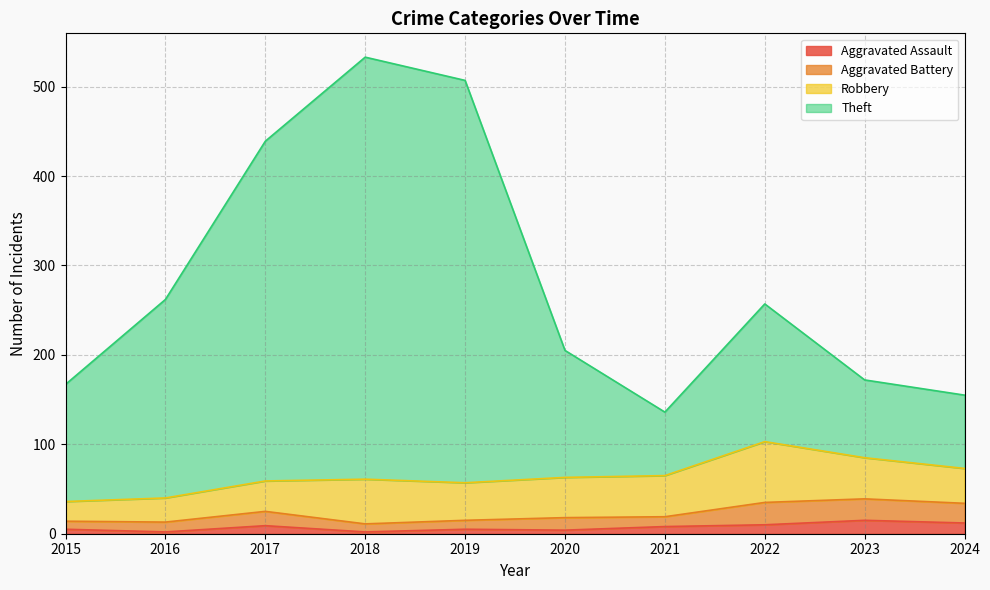

At which category is the sum across all series the highest?

2018